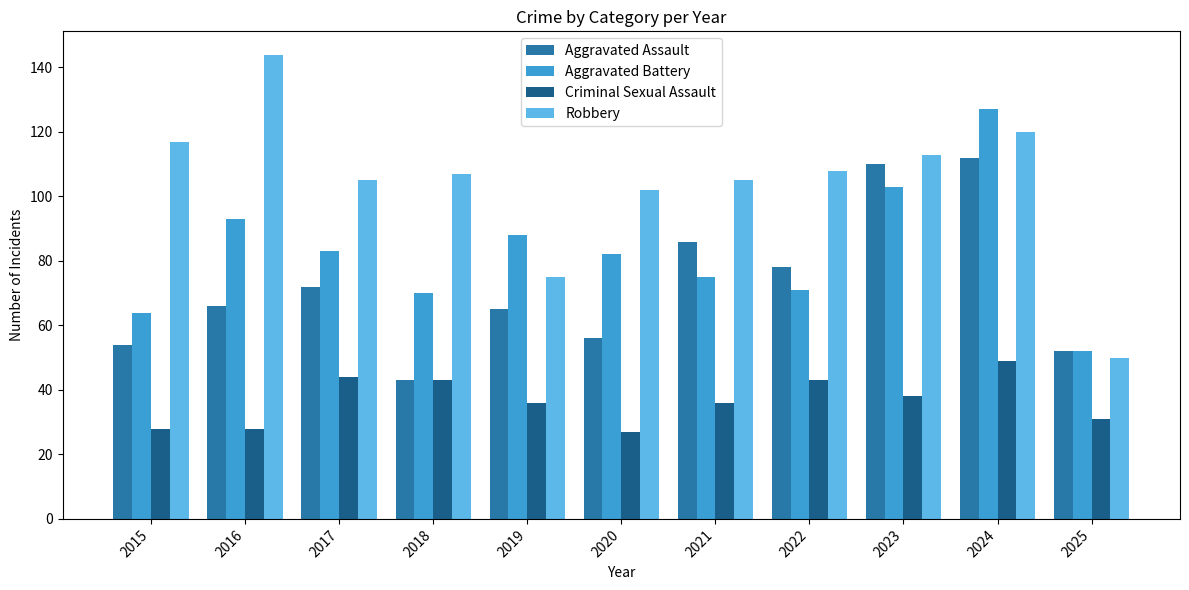

Between 2015 and 2019, which series saw the biggest shift?

Robbery